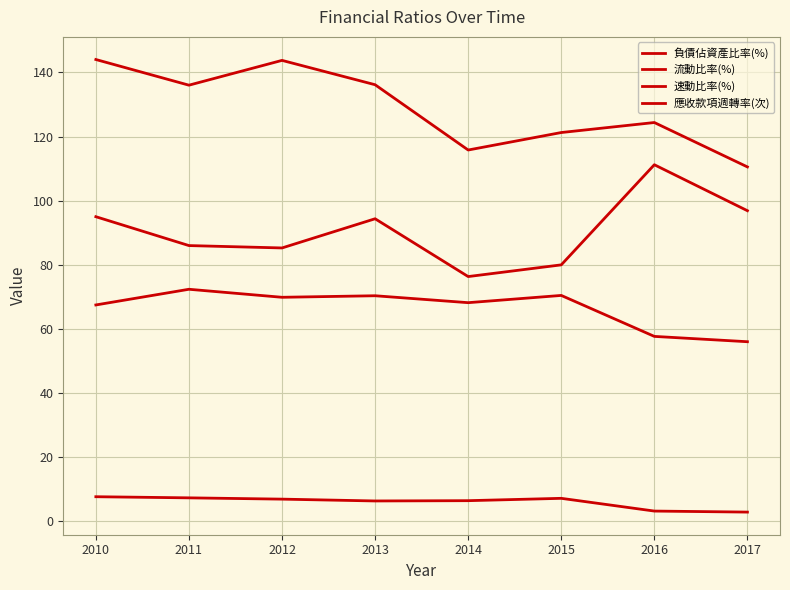

How many lines are shown in the chart?

4